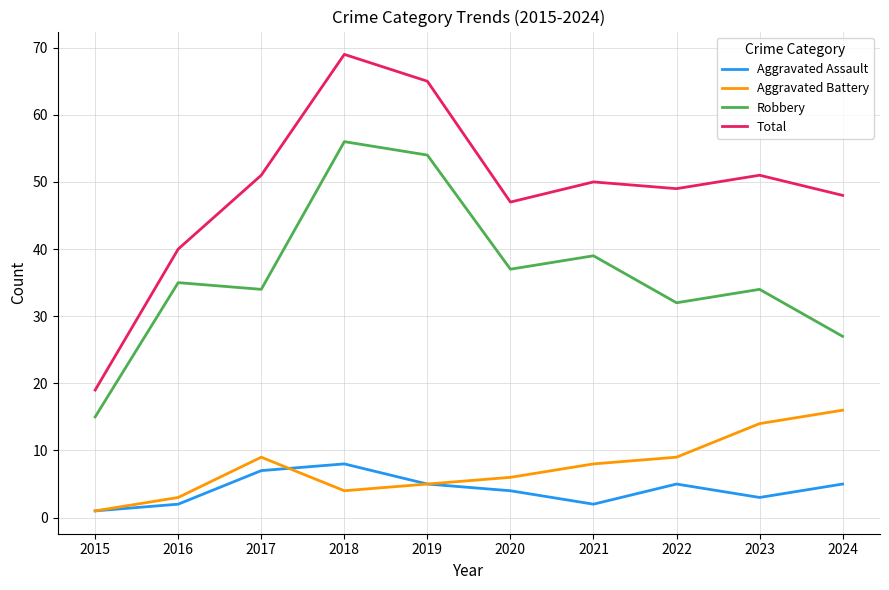

What value does the Aggravated Assault series have at 2022?

5